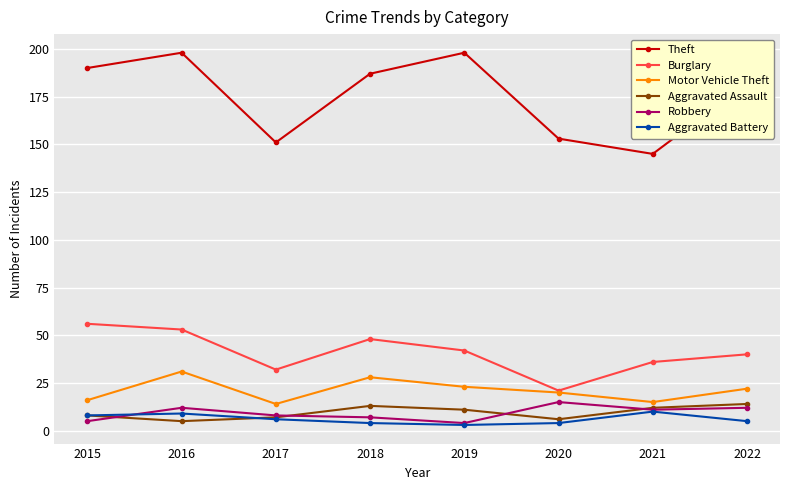

What is the total value across all series at 2017?

218